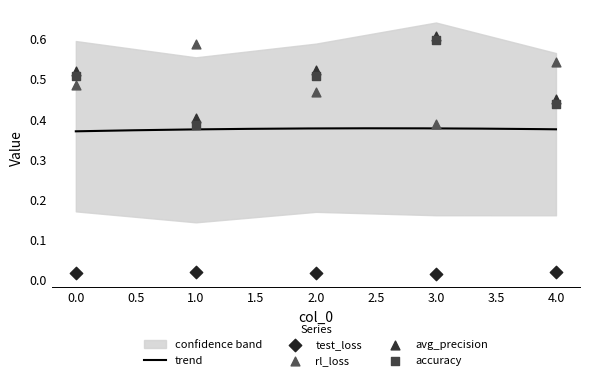

Which series reaches the maximum Y coordinate?

avg_precision